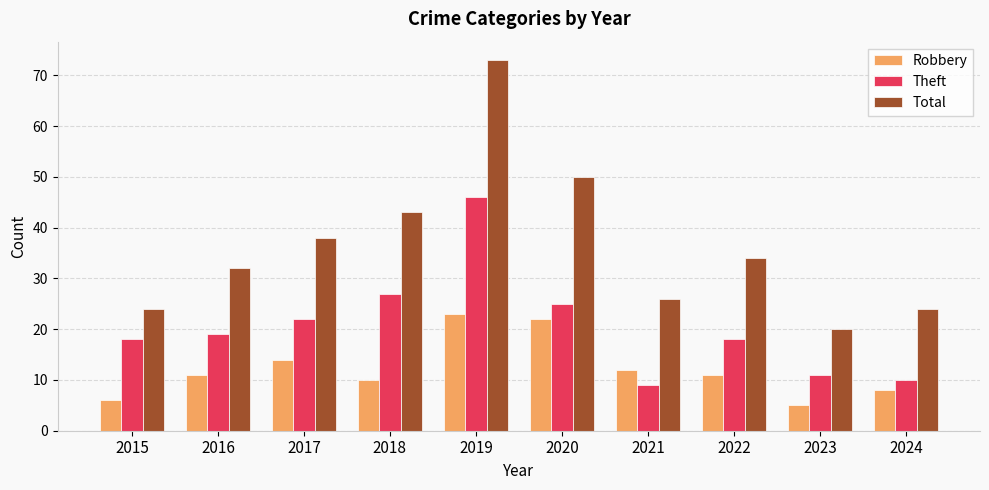

Reading right to left, list all the values displayed in this chart.

Robbery: 8	5	11	12	22	23	10	14	11	6
Theft: 10	11	18	9	25	46	27	22	19	18
Total: 24	20	34	26	50	73	43	38	32	24